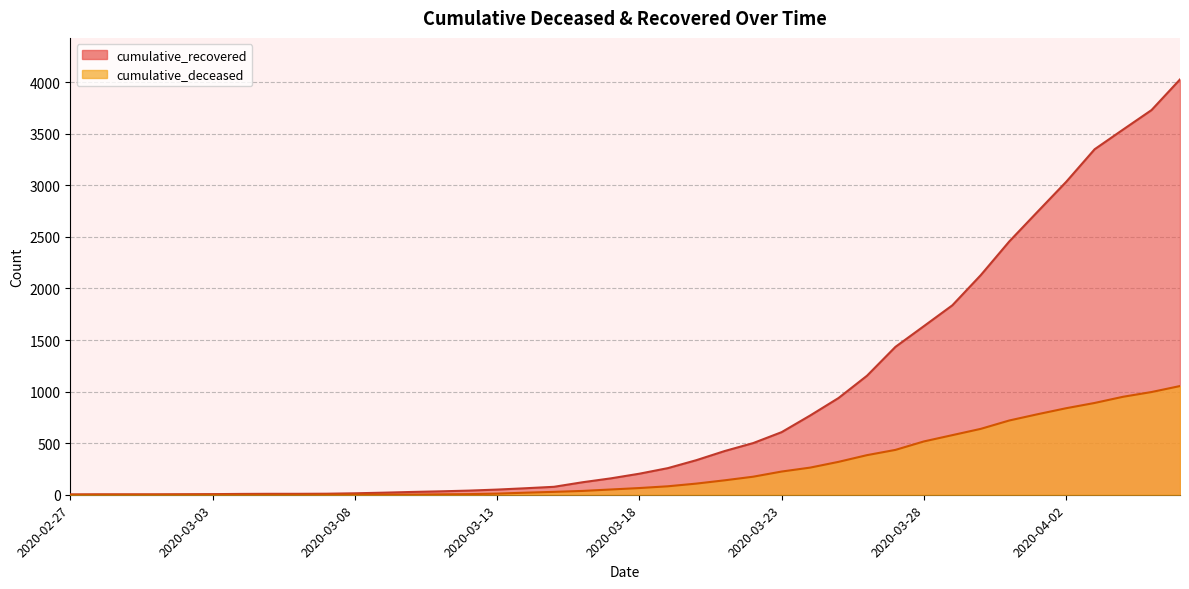

What is the average value of the cumulative_recovered series?

894